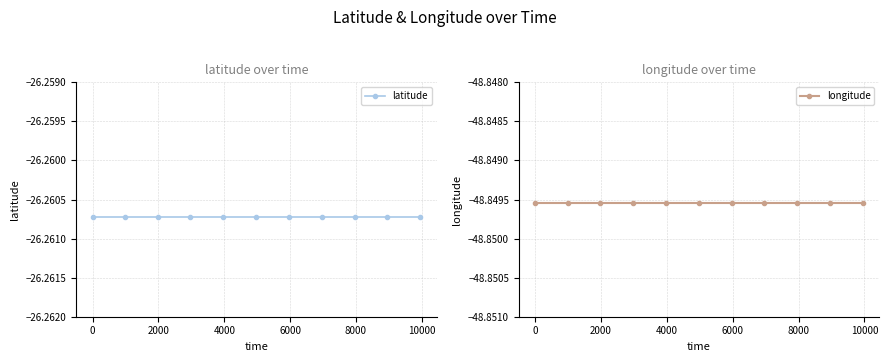

What position from the left is 2000?

3